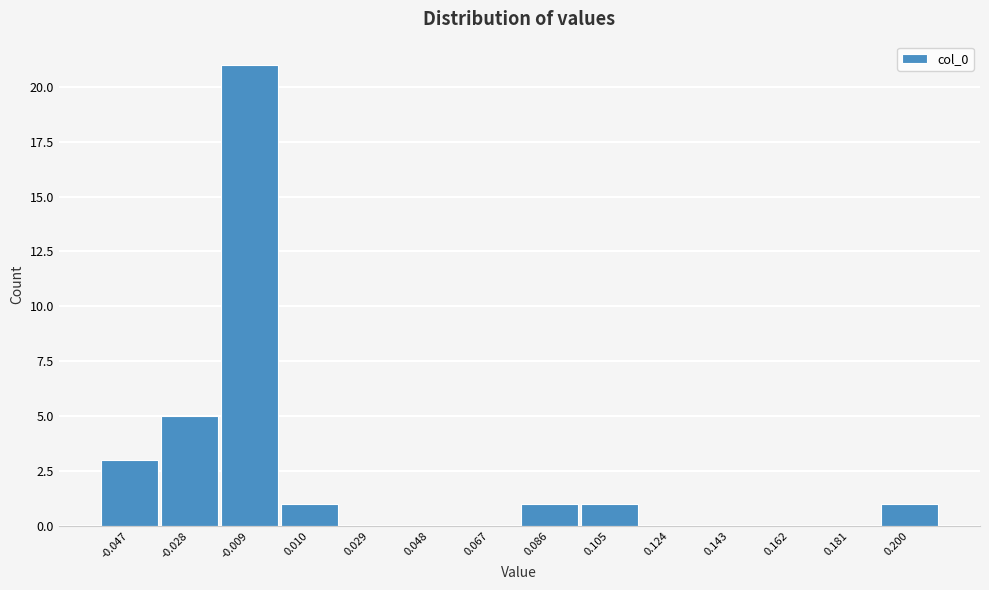

Over which range of the x-axis is the bar tallest?

-0.018 to 0.000